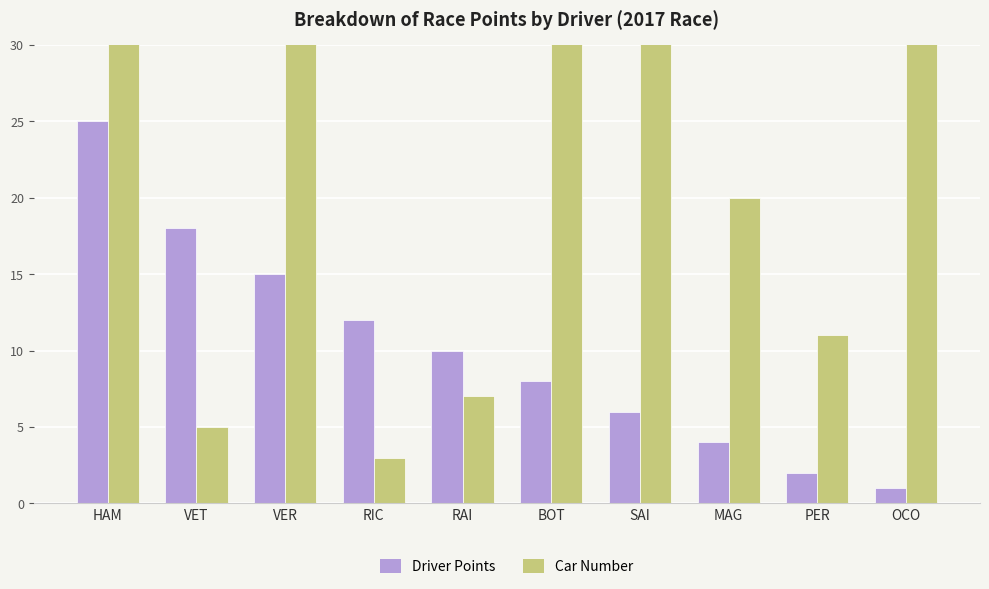

What is the highest value of the Car Number series?

77